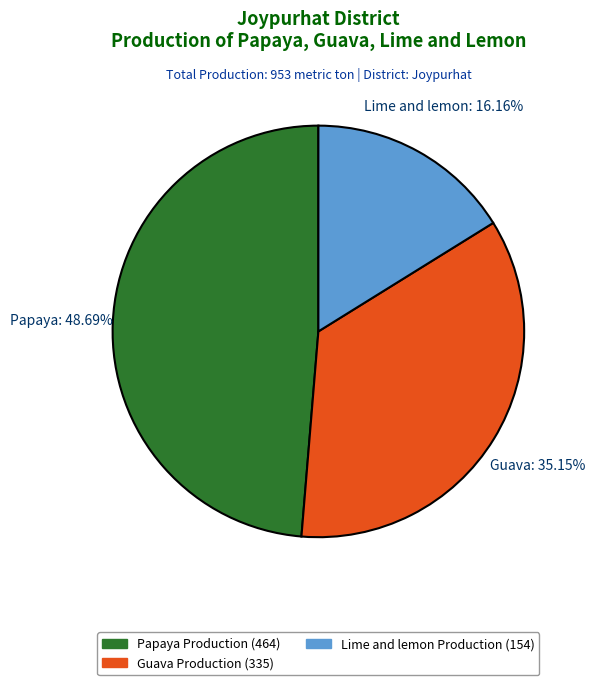

Rank the categories by value from lowest to highest.

Lime and lemon Production, Guava Production, Papaya Production